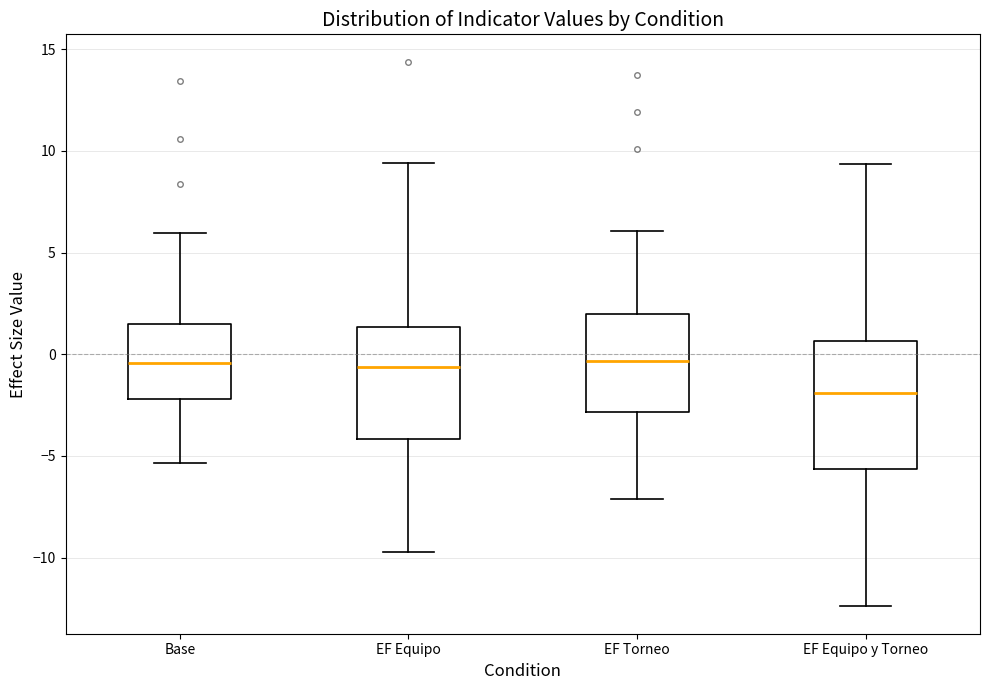

Reading left to right, read every box against the y-axis: the position of its median line, the range the box covers, and the ends of its whiskers. The values are not printed on the chart, so give them approximately, as read against the axis.

Base: median -0.5, box -2.0 to 1.5, whiskers -5.5 to 6.0
EF Equipo: median -0.5, box -4.0 to 1.5, whiskers -9.5 to 9.5
EF Torneo: median -0.5, box -3.0 to 2.0, whiskers -7.0 to 6.0
EF Equipo y Torneo: median -2.0, box -5.5 to 0.5, whiskers -12.5 to 9.5